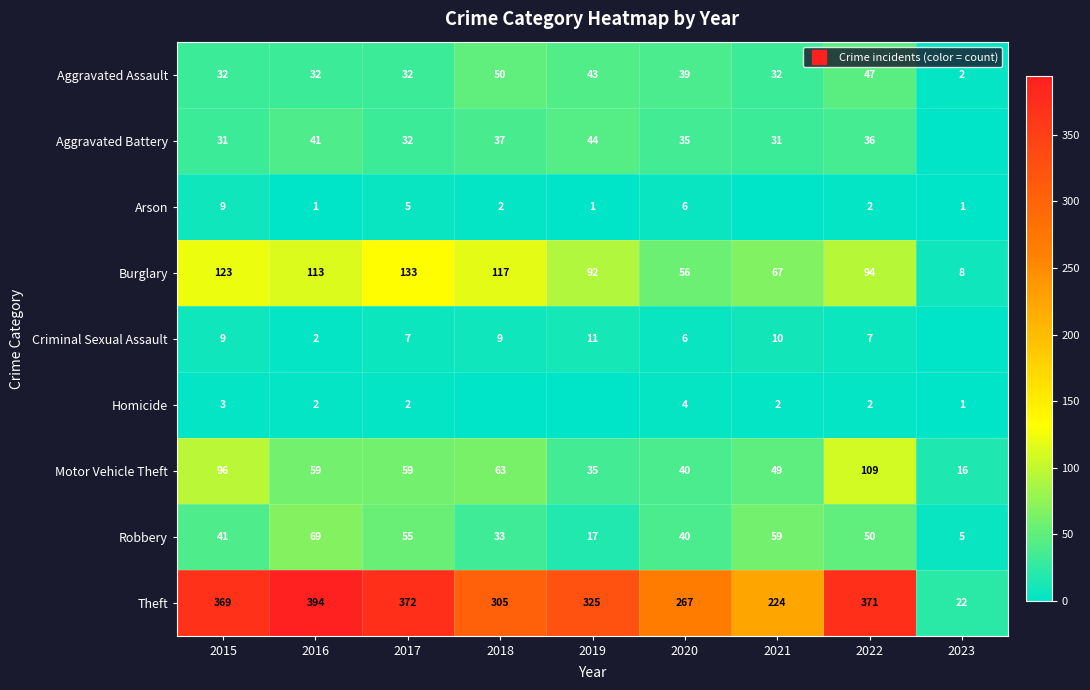

What is the maximum value shown in the chart?

394